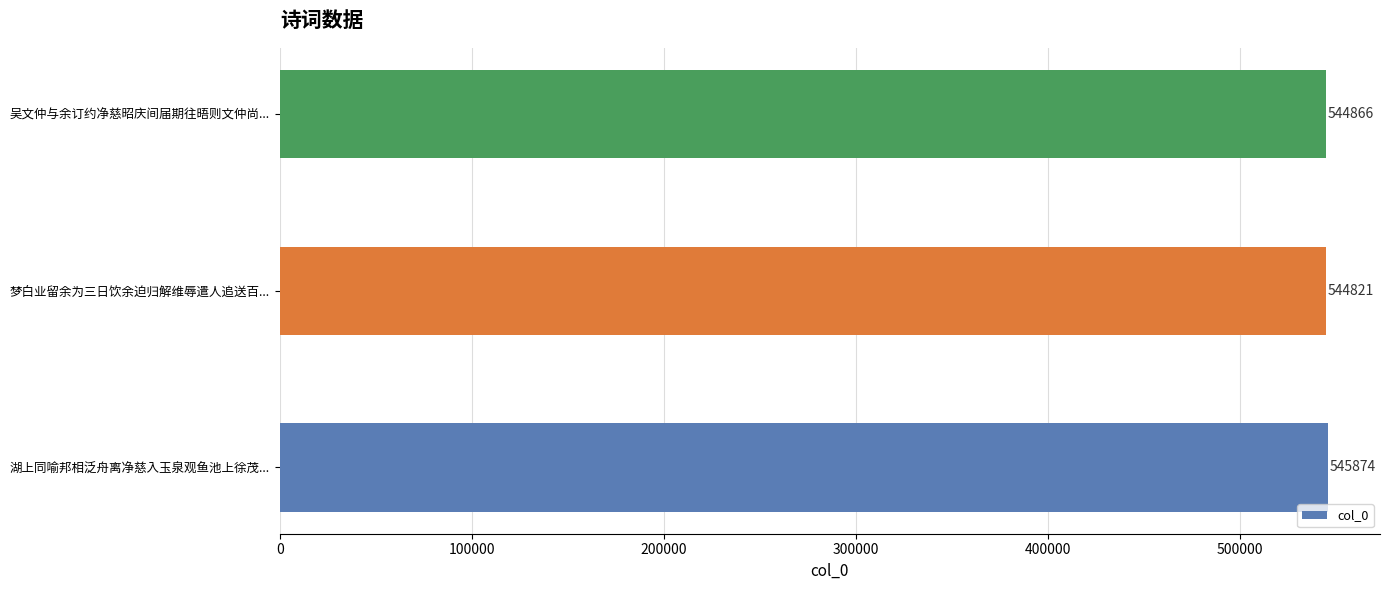

What is the sum of all values?

1635561